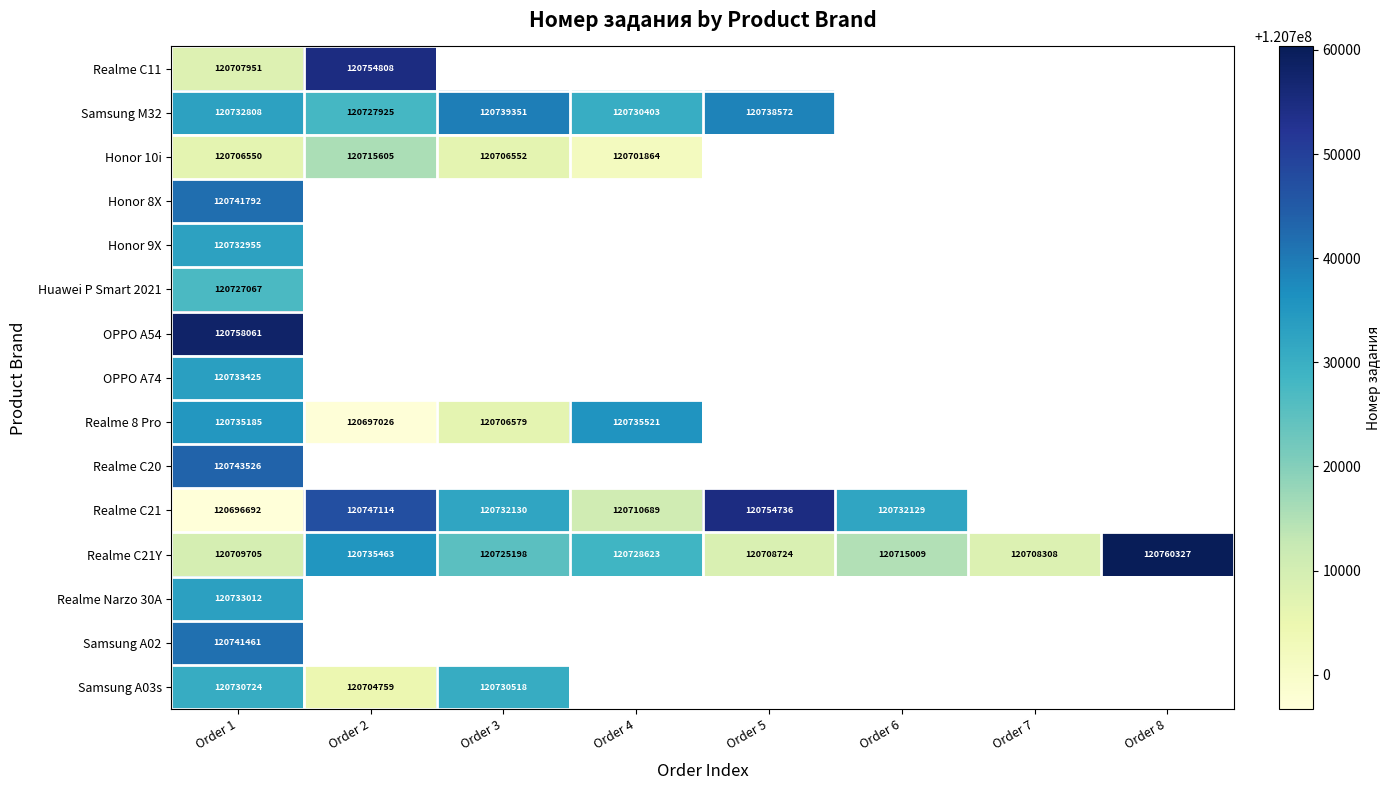

The Realme C21 series shows 53860688 at Order 1. True or false?

False